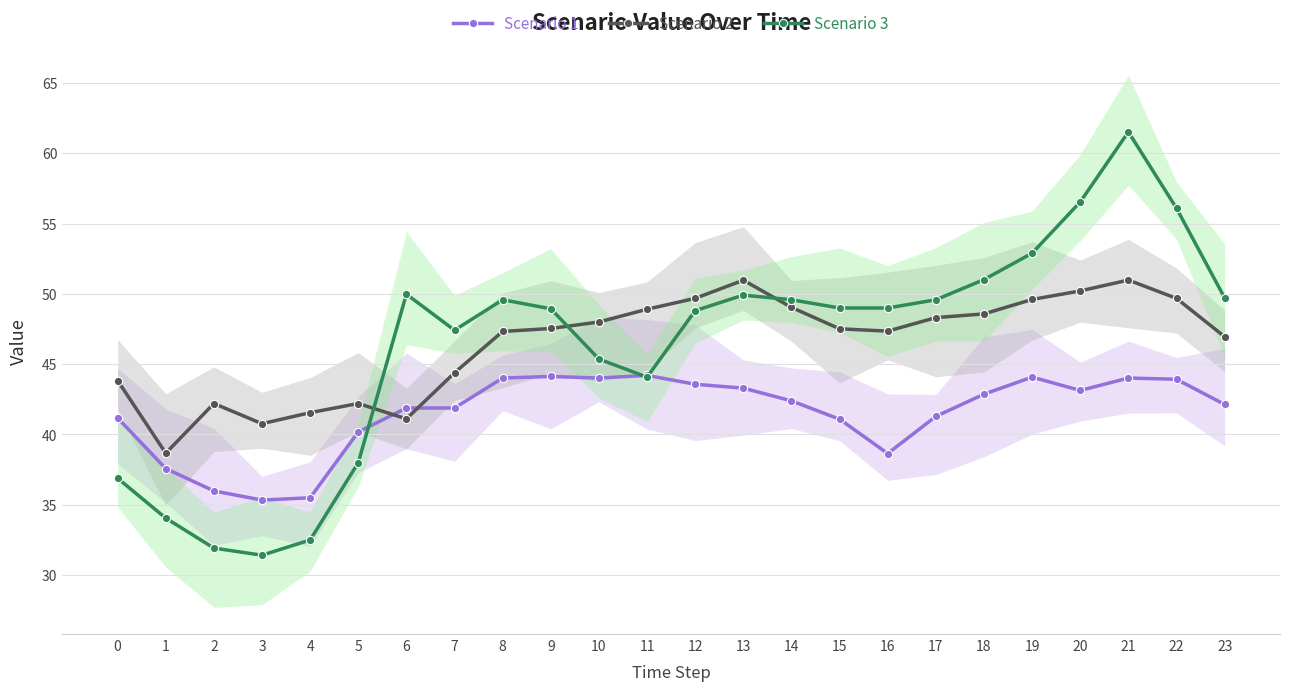

What is the average value of the Scenario 3 series?

46.4